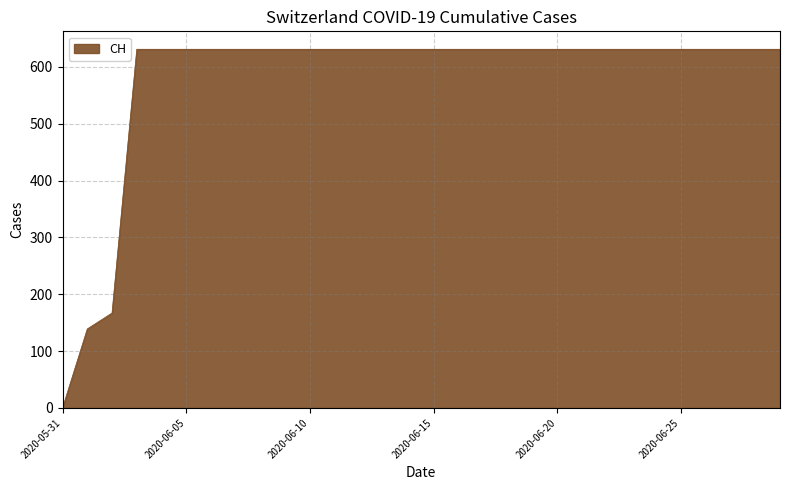

What is the maximum value shown in the chart?

631